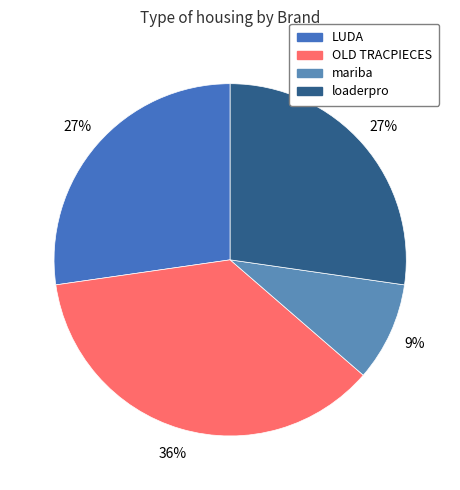

Combined, do LUDA and loaderpro account for over 50%?

Yes